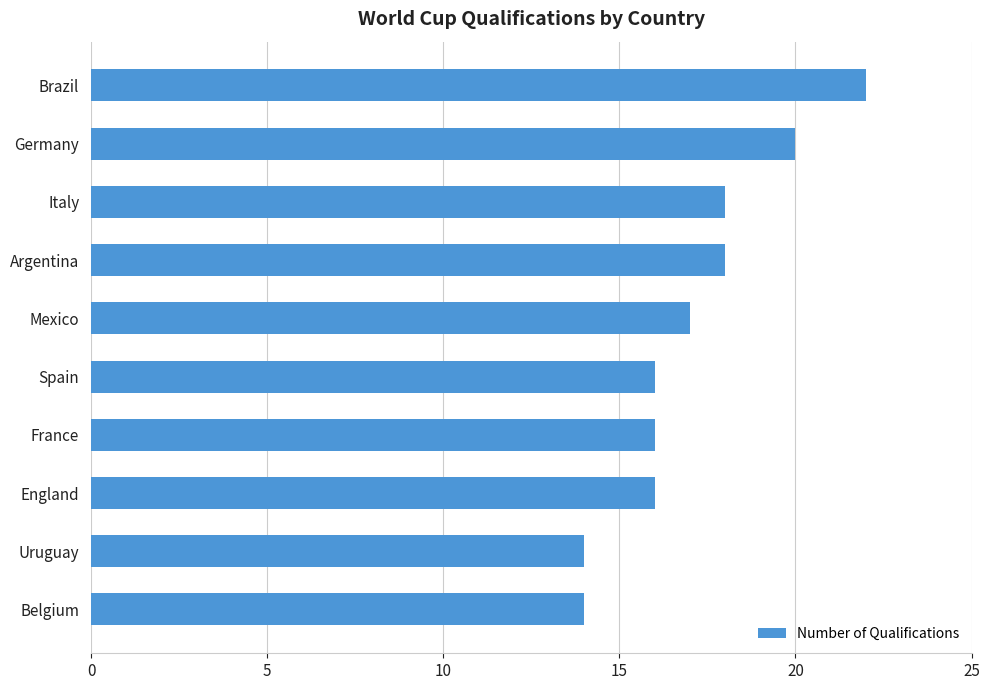

Read the value at England.

16